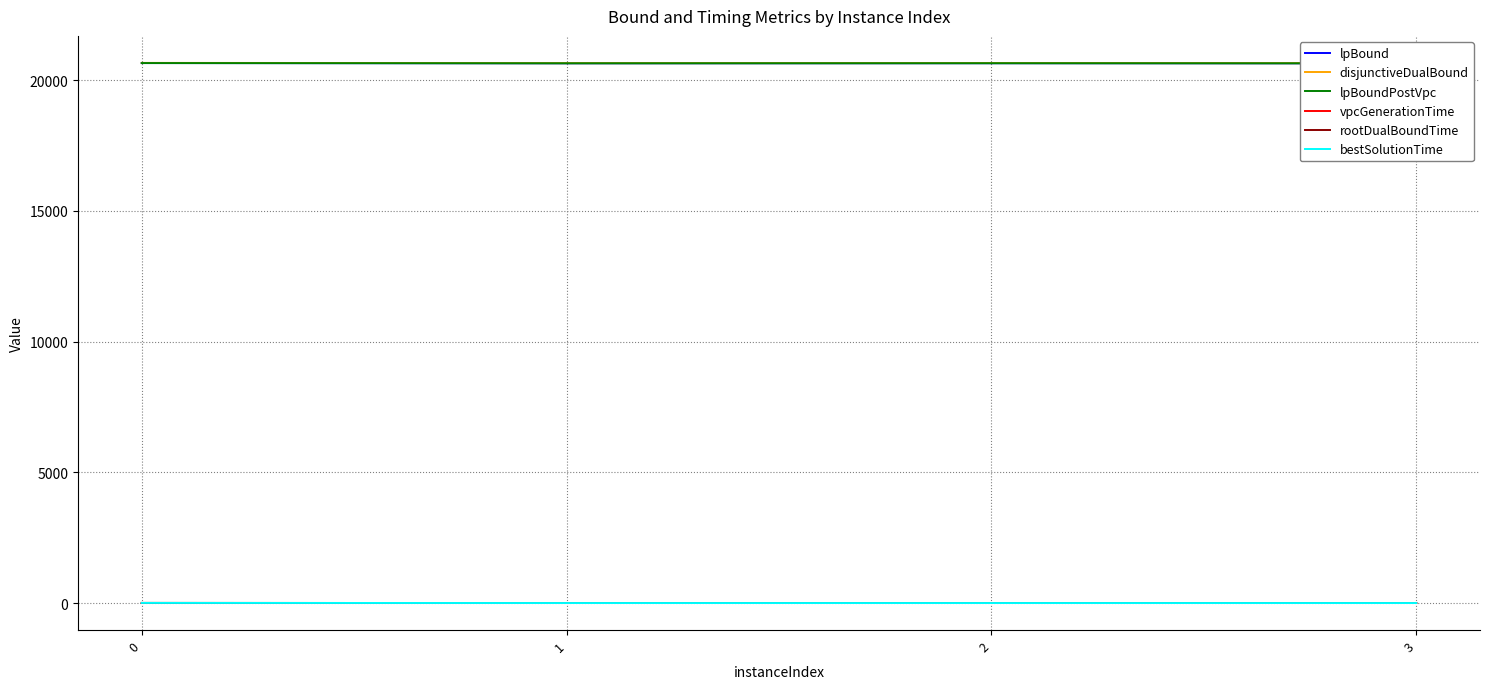

What is the value of the rootDualBoundTime point at the 4th from the left?

0.2